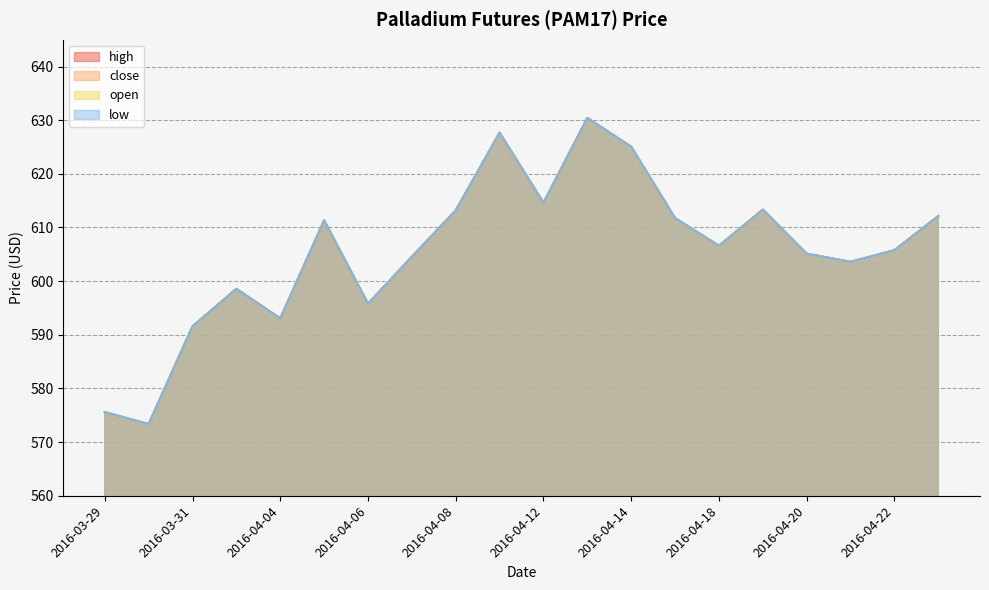

Which series has the largest range (max minus min)?

high